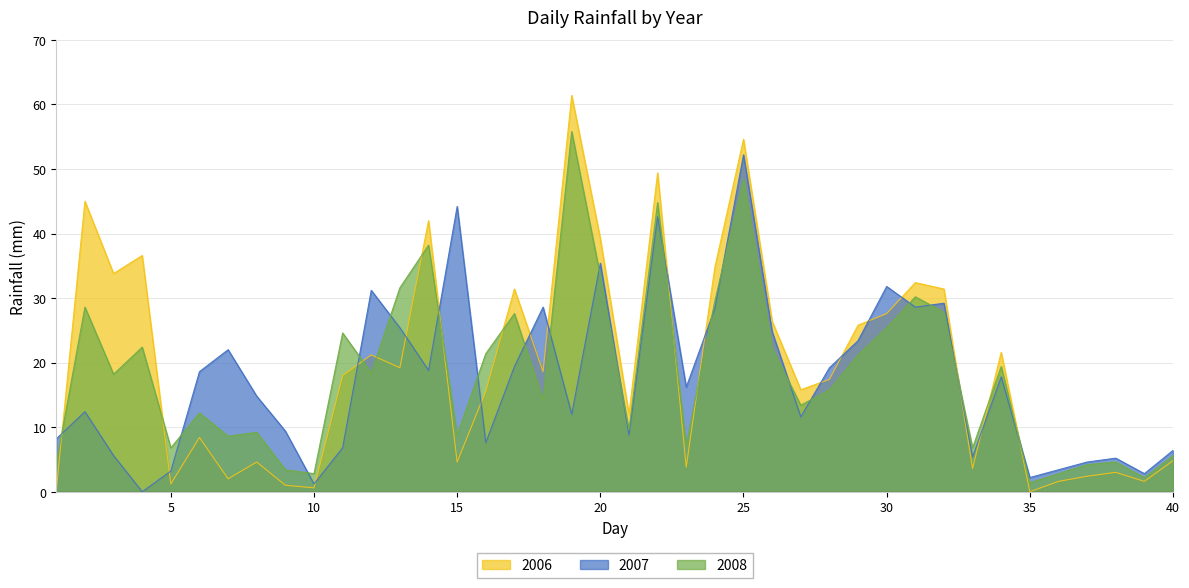

How many values in the 2008 series exceed 18?

20